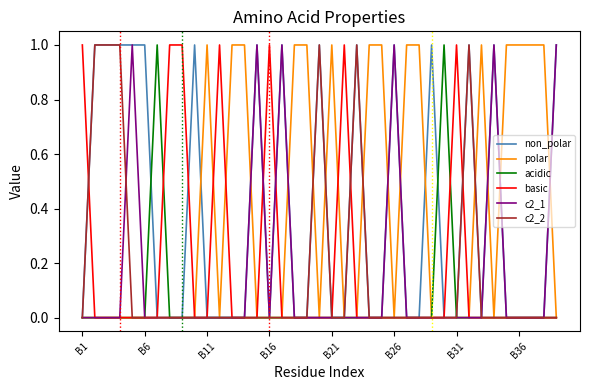

What are all the series names shown in the legend?

non_polar, polar, acidic, basic, c2_1, c2_2